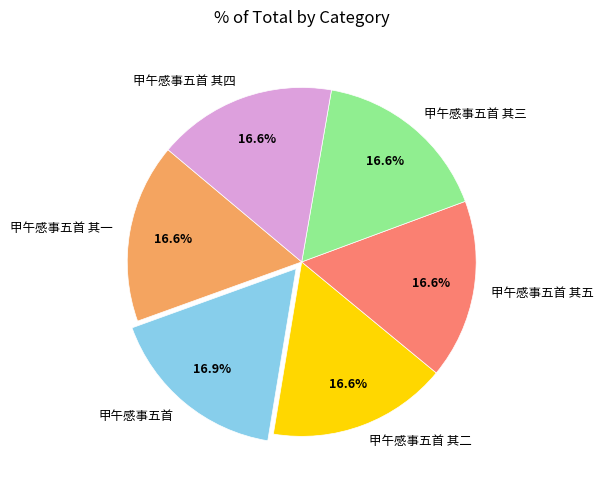

What is the ratio of the value at 甲午感事五首 其一 to the value at 甲午感事五首 其二?

1.0